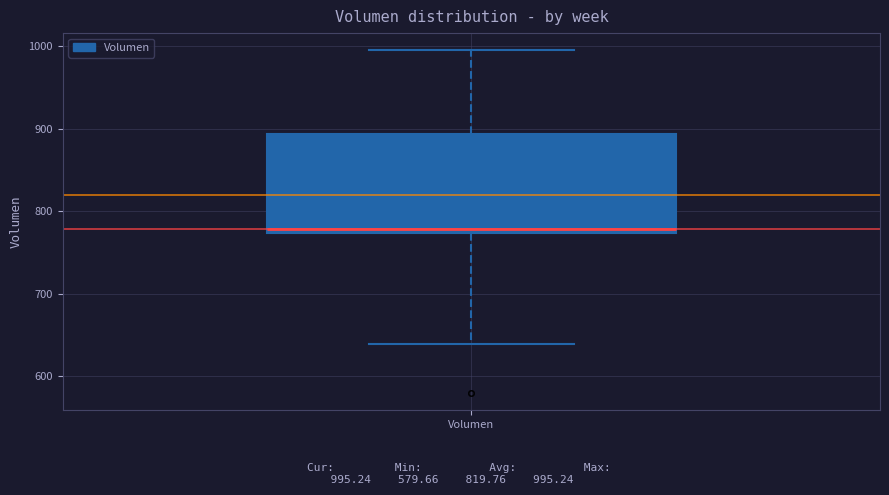

Where does the lower whisker of the box for Volumen end on the y-axis? The values are not printed on the chart, so give them approximately, as read against the axis.

640